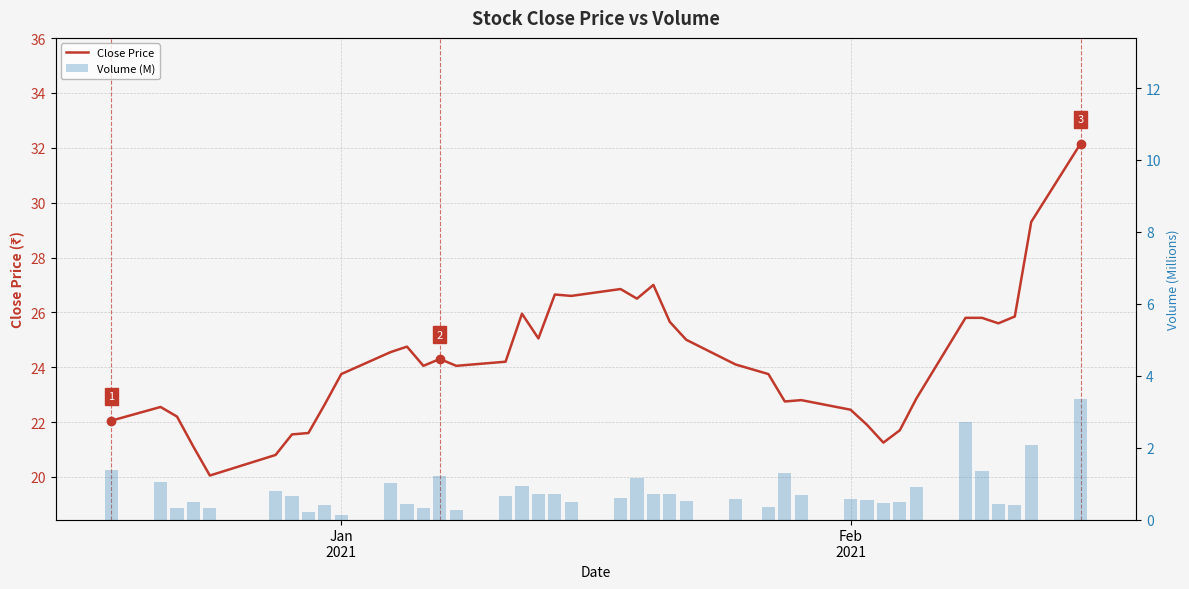

What is the value of the Close Price bar at the 40th from the left?

32.1